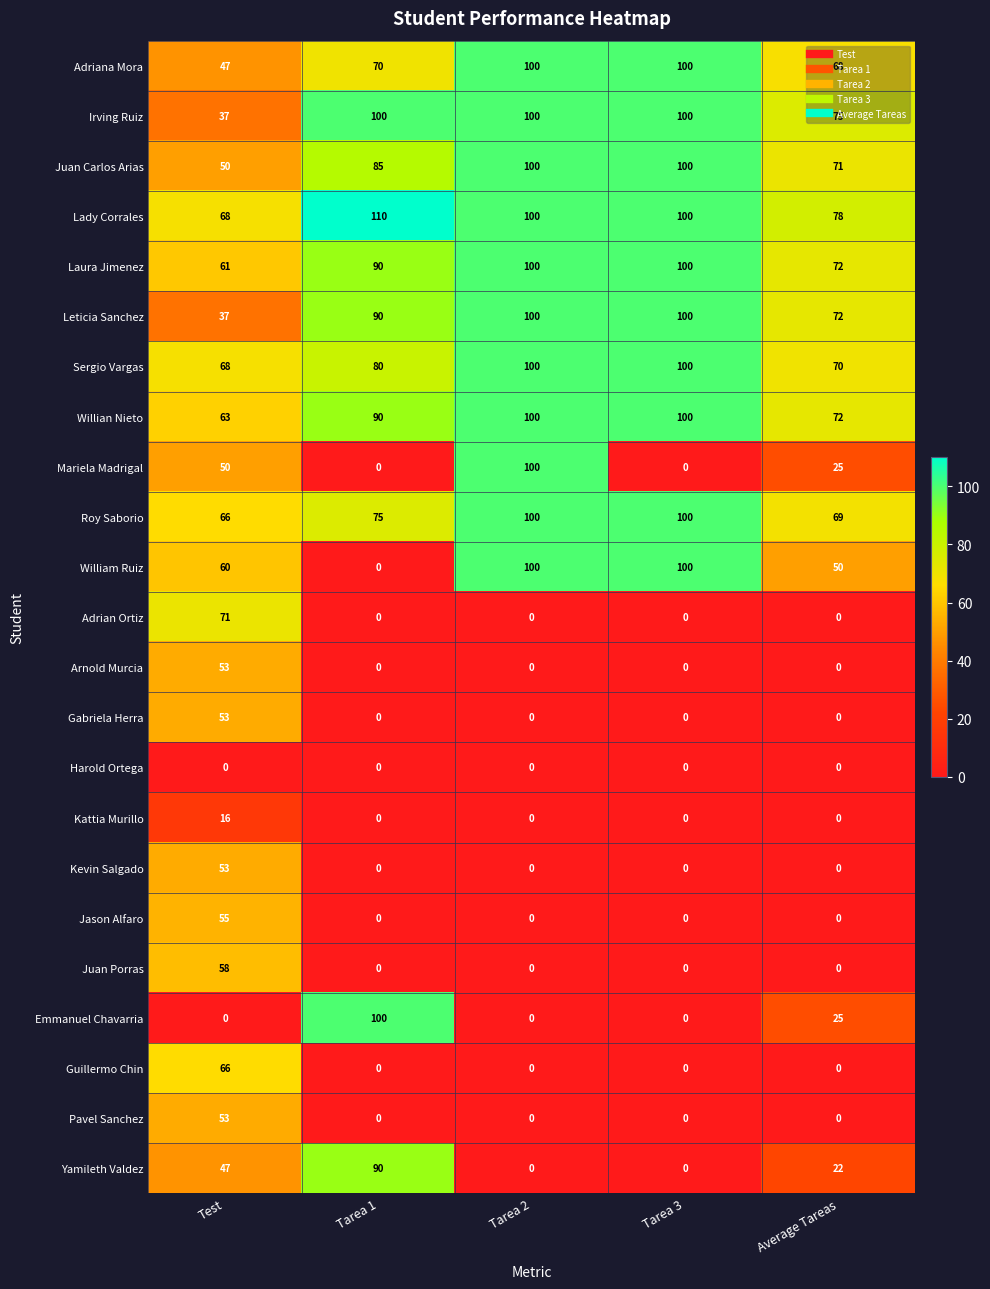

How many series are shown in this chart?

23